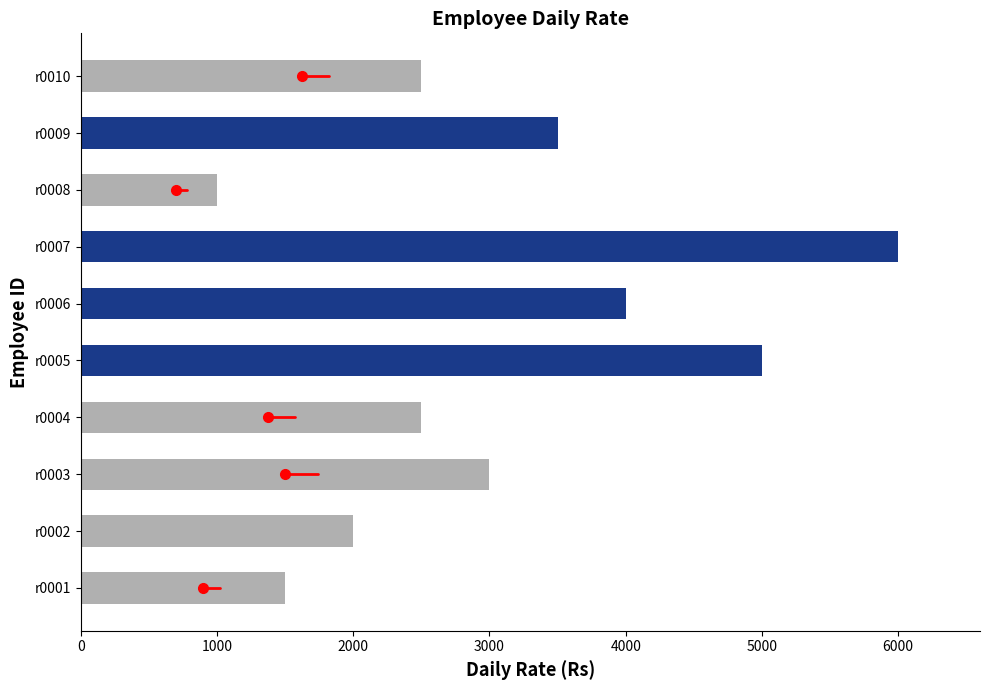

What is the value of the 9th bar from the left?

3500